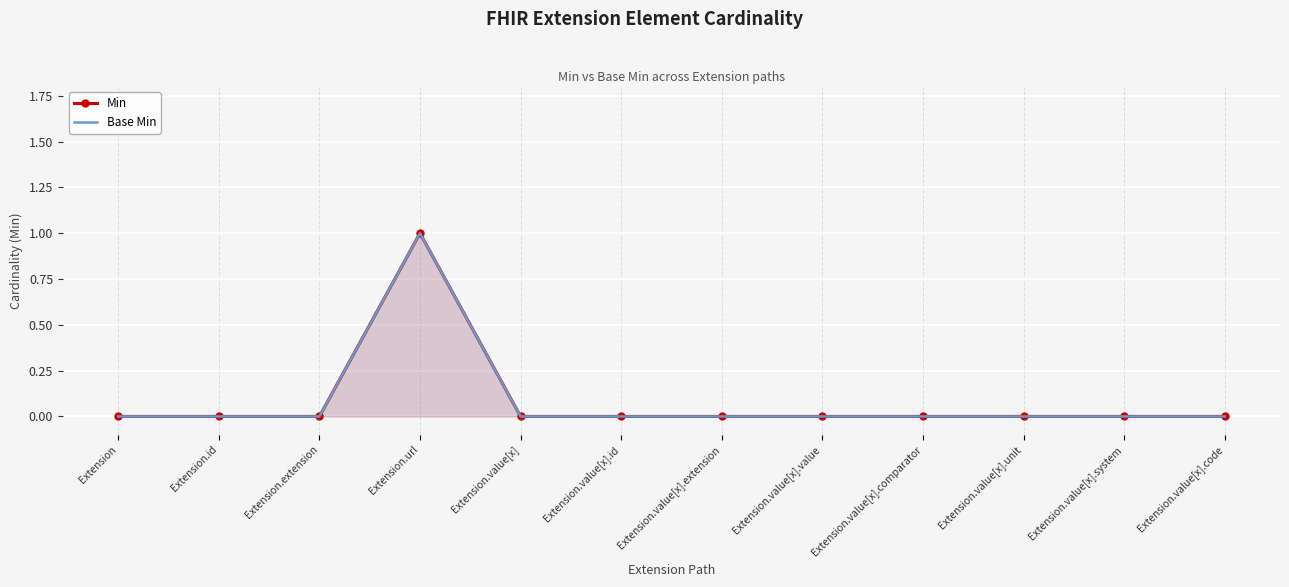

List the labels in order of Min value, largest first.

Extension.url, Extension, Extension.id, Extension.extension, Extension.value[x], Extension.value[x].id, Extension.value[x].extension, Extension.value[x].value, Extension.value[x].comparator, Extension.value[x].unit, Extension.value[x].system, Extension.value[x].code